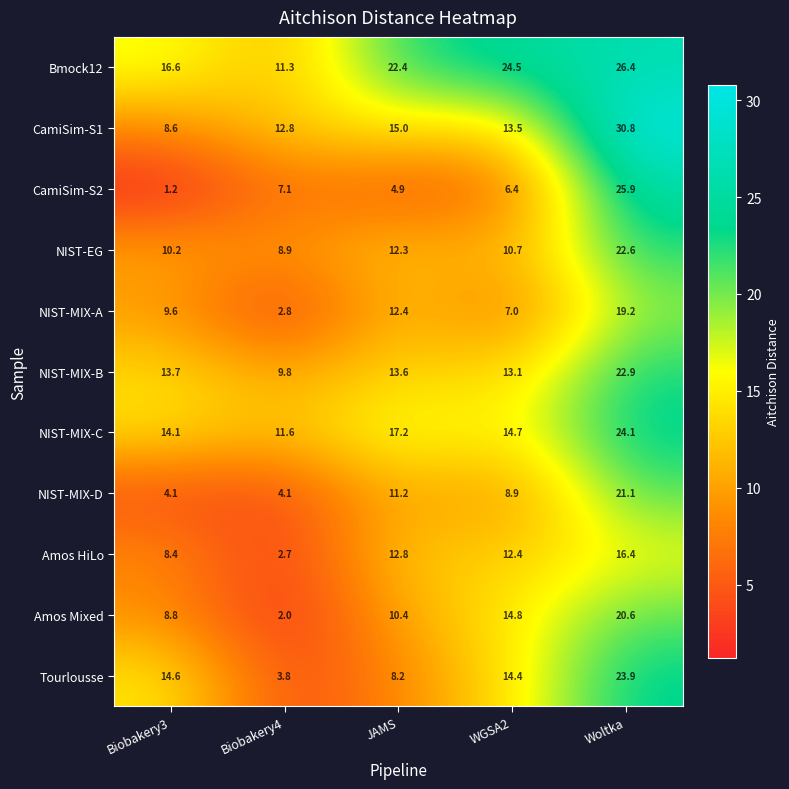

What value does the NIST-EG series have at Woltka?

22.6